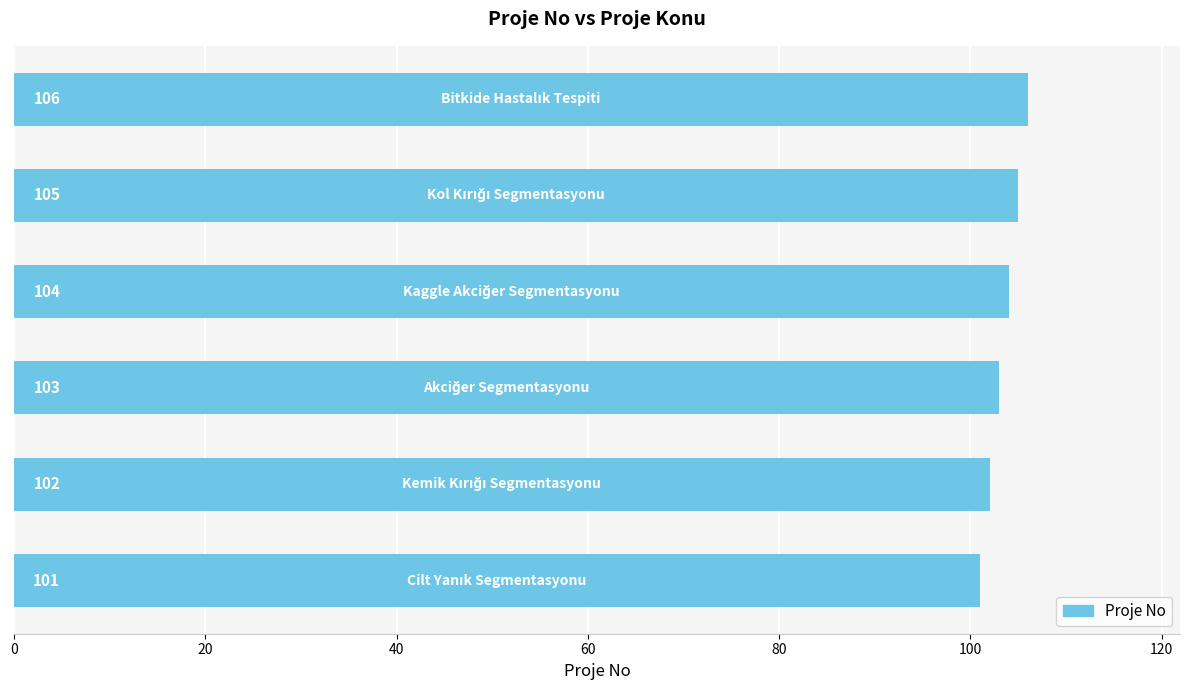

What is the average value?

104